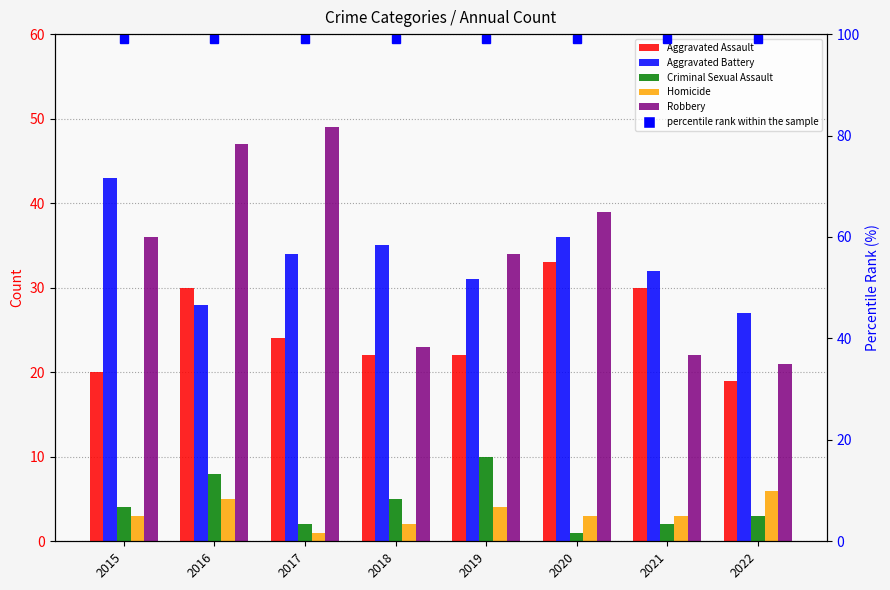

What is the total value across all series at 2017?

110